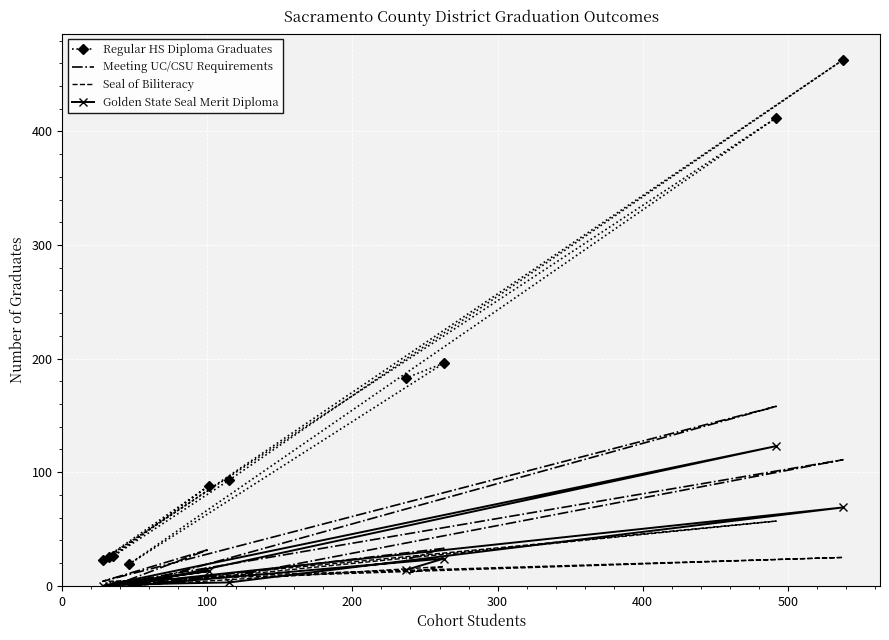

How many interior local peaks does the Golden State Seal Merit Diploma series have?

4